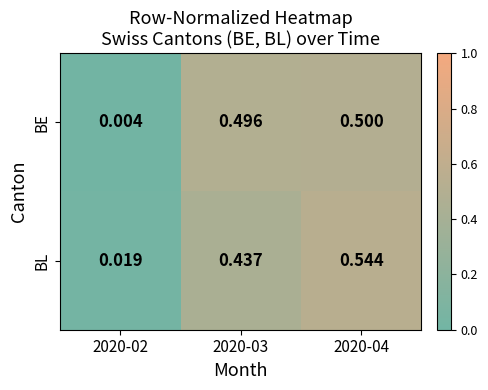

Is the value of BE at 2020-02 greater than the value of BL at 2020-03?

No